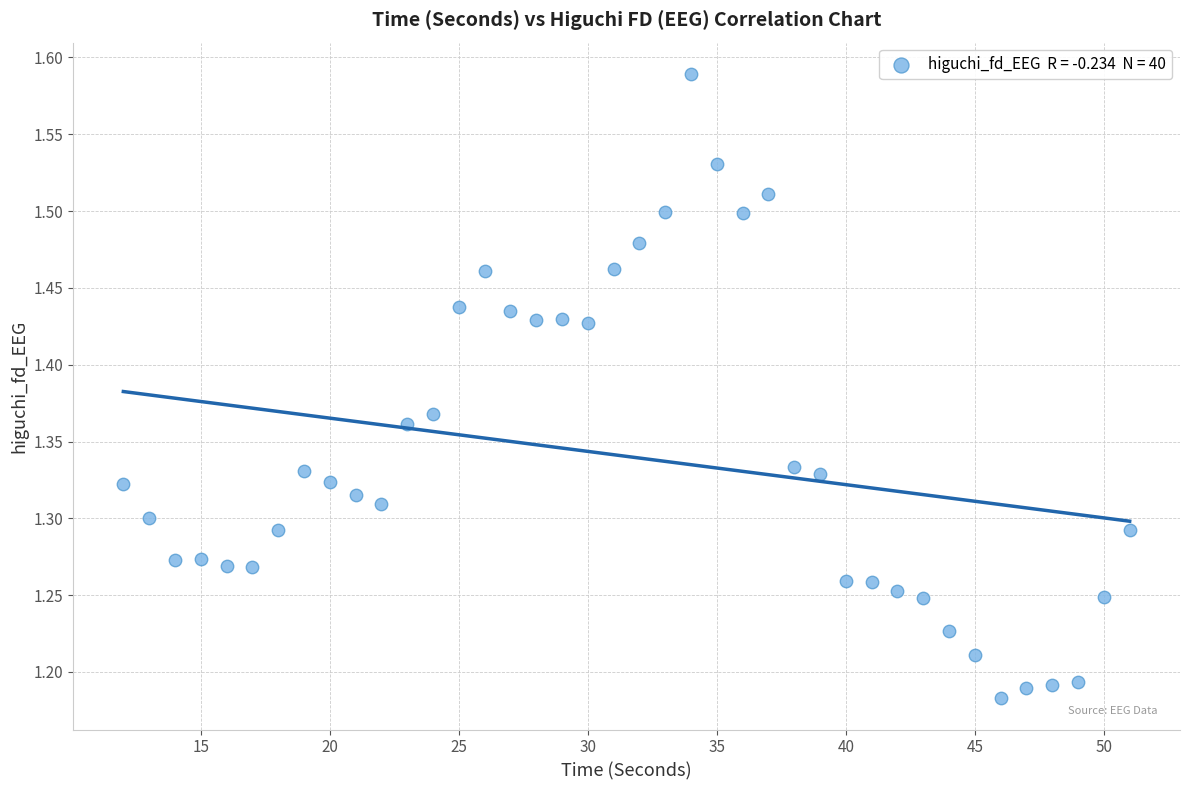

What is the range of X values (max minus min)?

39.0